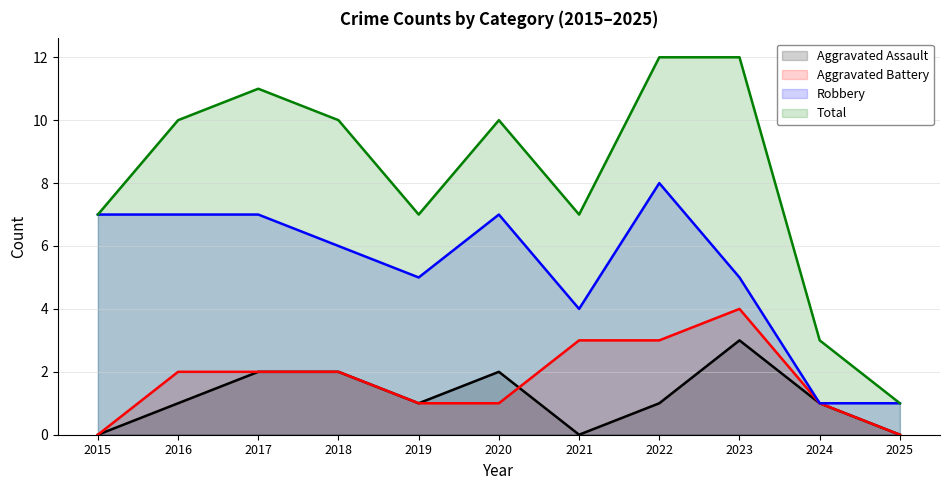

Reading left to right, extract all data points from this chart.

Aggravated Assault: 2015=0	2016=1	2017=2	2018=2	2019=1	2020=2	2021=0	2022=1	2023=3	2024=1	2025=0
Aggravated Battery: 2015=0	2016=2	2017=2	2018=2	2019=1	2020=1	2021=3	2022=3	2023=4	2024=1	2025=0
Robbery: 2015=7	2016=7	2017=7	2018=6	2019=5	2020=7	2021=4	2022=8	2023=5	2024=1	2025=1
Total: 2015=7	2016=10	2017=11	2018=10	2019=7	2020=10	2021=7	2022=12	2023=12	2024=3	2025=1